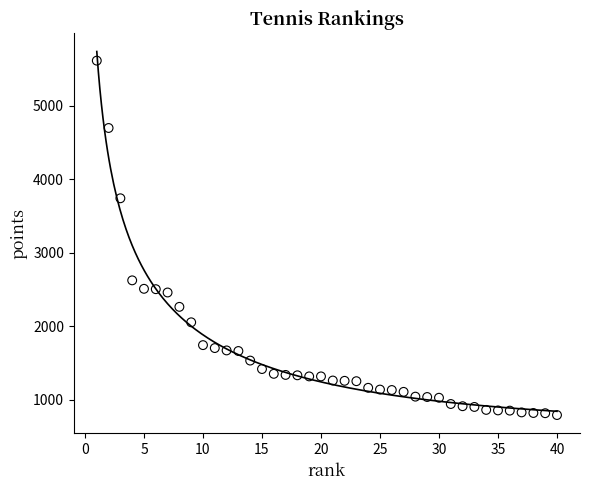

What is the range of Y values (max minus min)?

4815